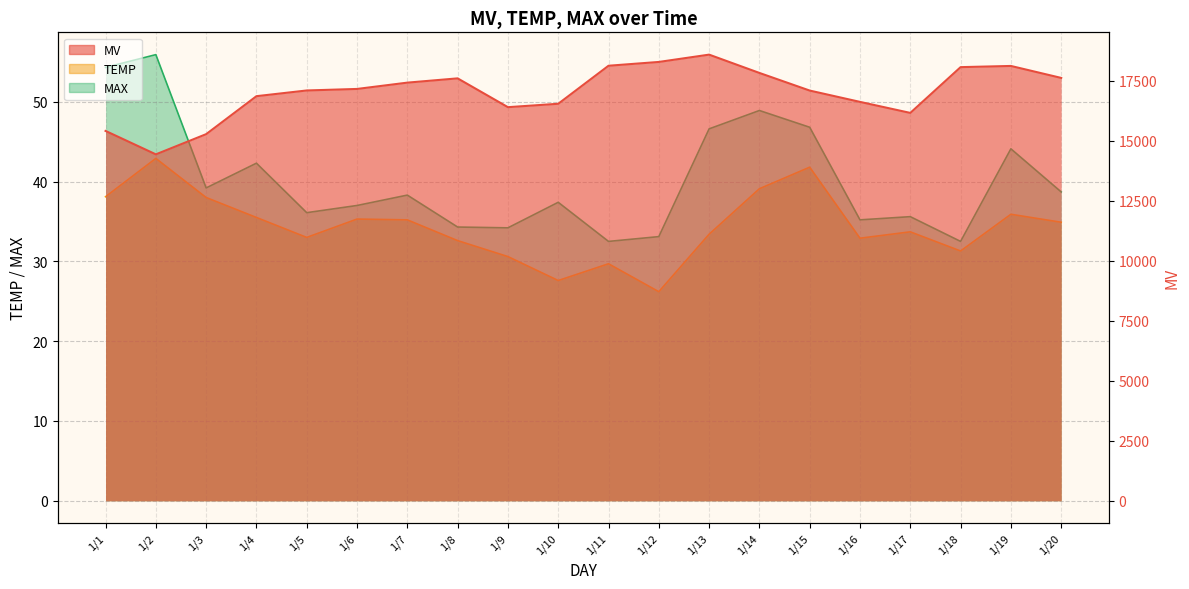

What is the total value across all series at 1/9?

16461.4